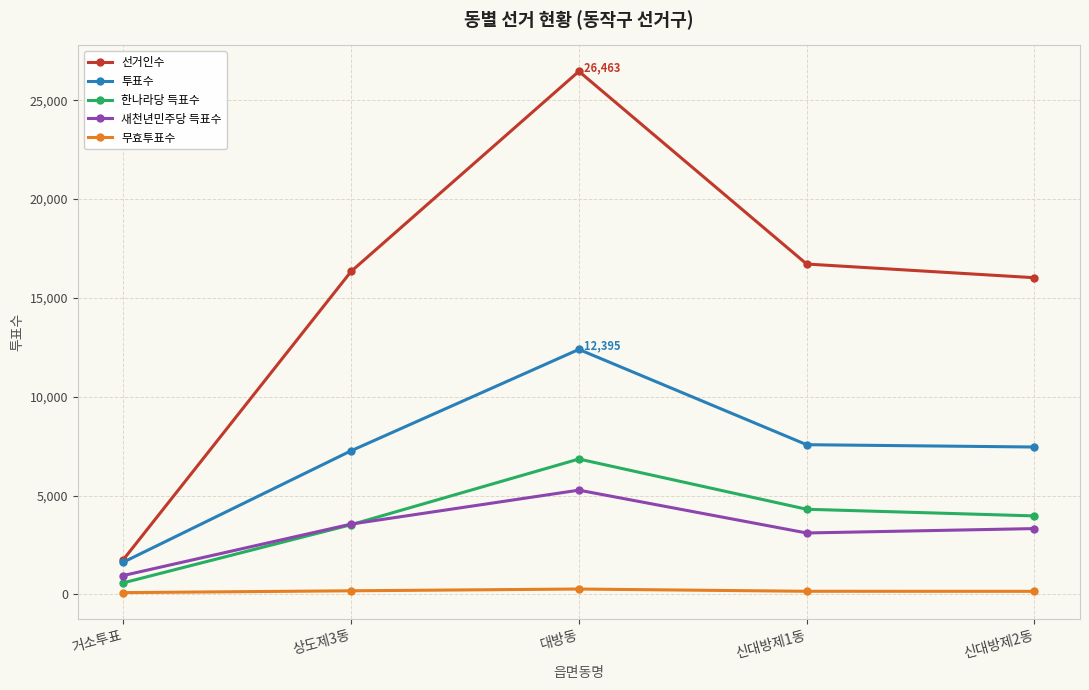

What is the label of the 2nd point from the right?

신대방제1동